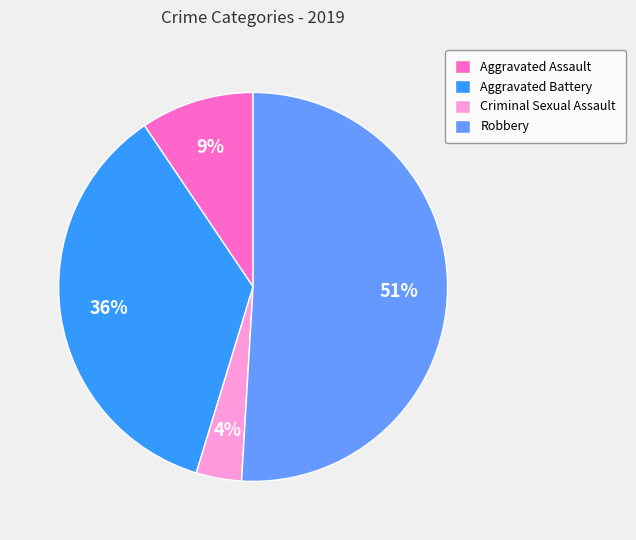

Is there a majority slice in this chart?

Yes